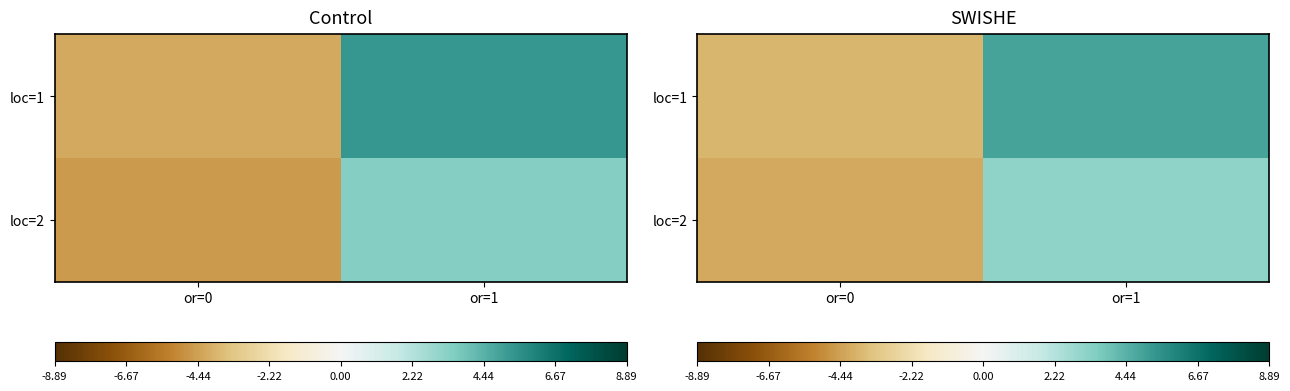

What is the difference between the loc=1 values at or=1 and or=0?

8.8